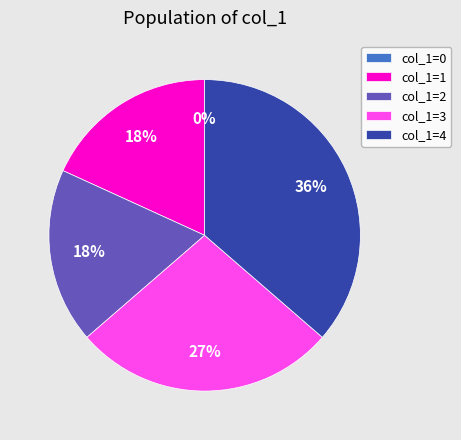

Is there any slice that represents more than half of the pie?

No